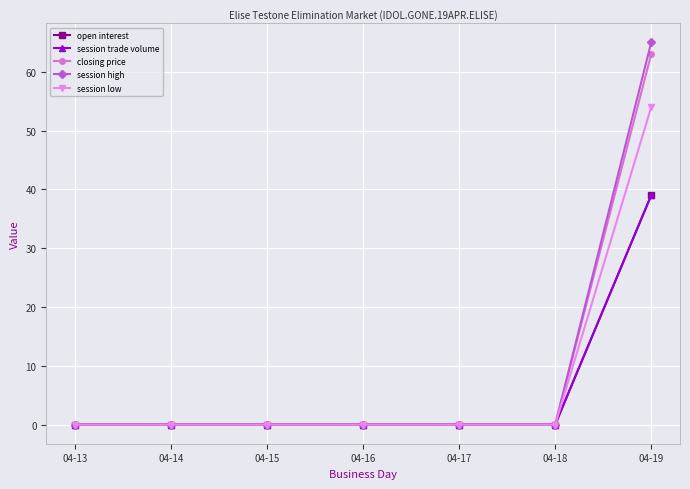

Reading left to right, extract all data points from this chart.

open interest: 0	0	0	0	0	0	39
session trade volume: 0	0	0	0	0	0	39
closing price: 0	0	0	0	0	0	63
session high: 0	0	0	0	0	0	65
session low: 0	0	0	0	0	0	54